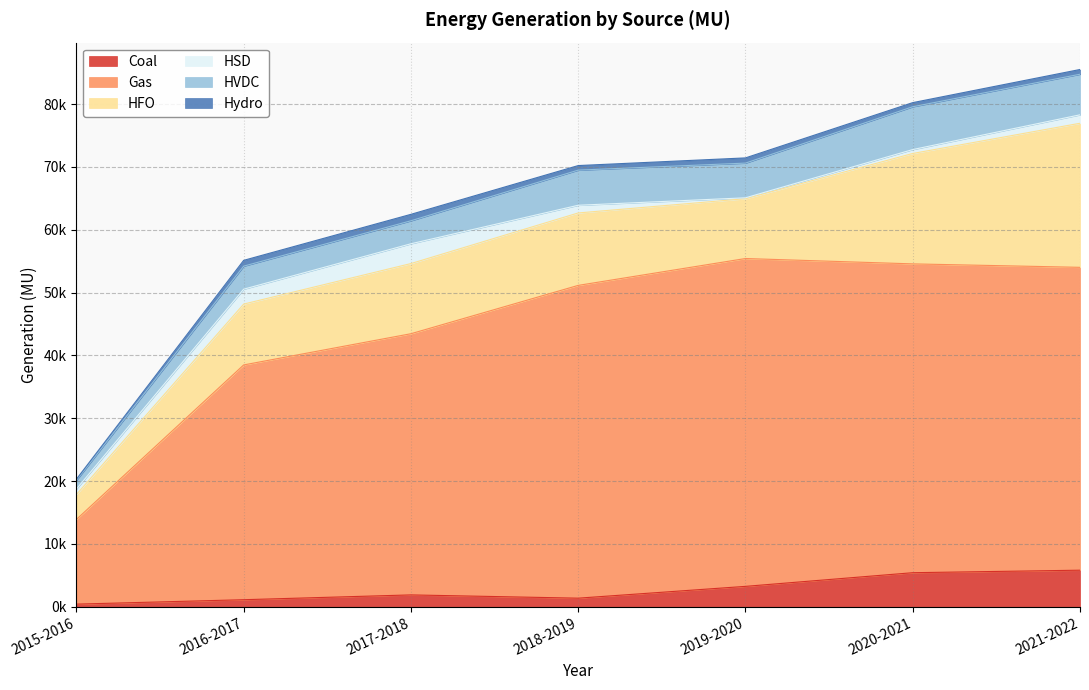

What position from the right is 2015-2016?

7